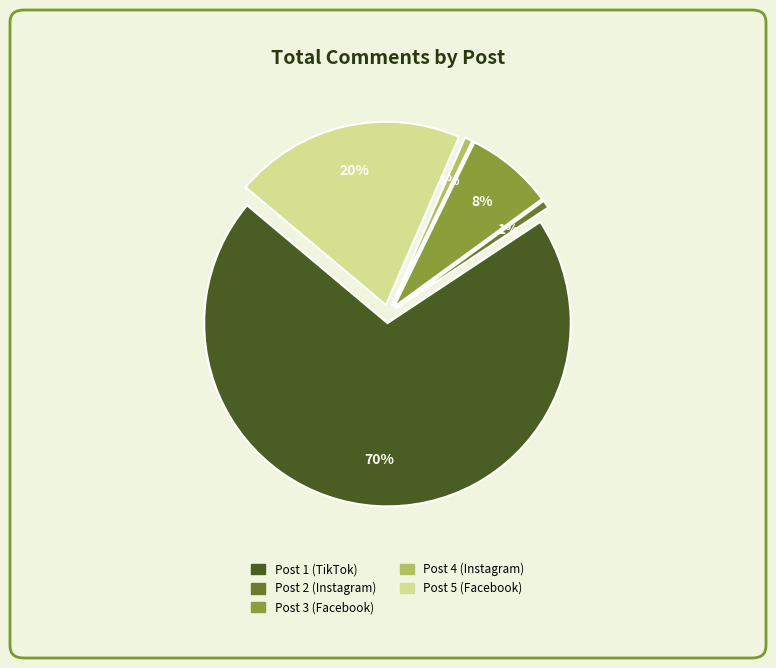

What is the change in value from Post 4 (Instagram) to Post 5 (Facebook)?

+28